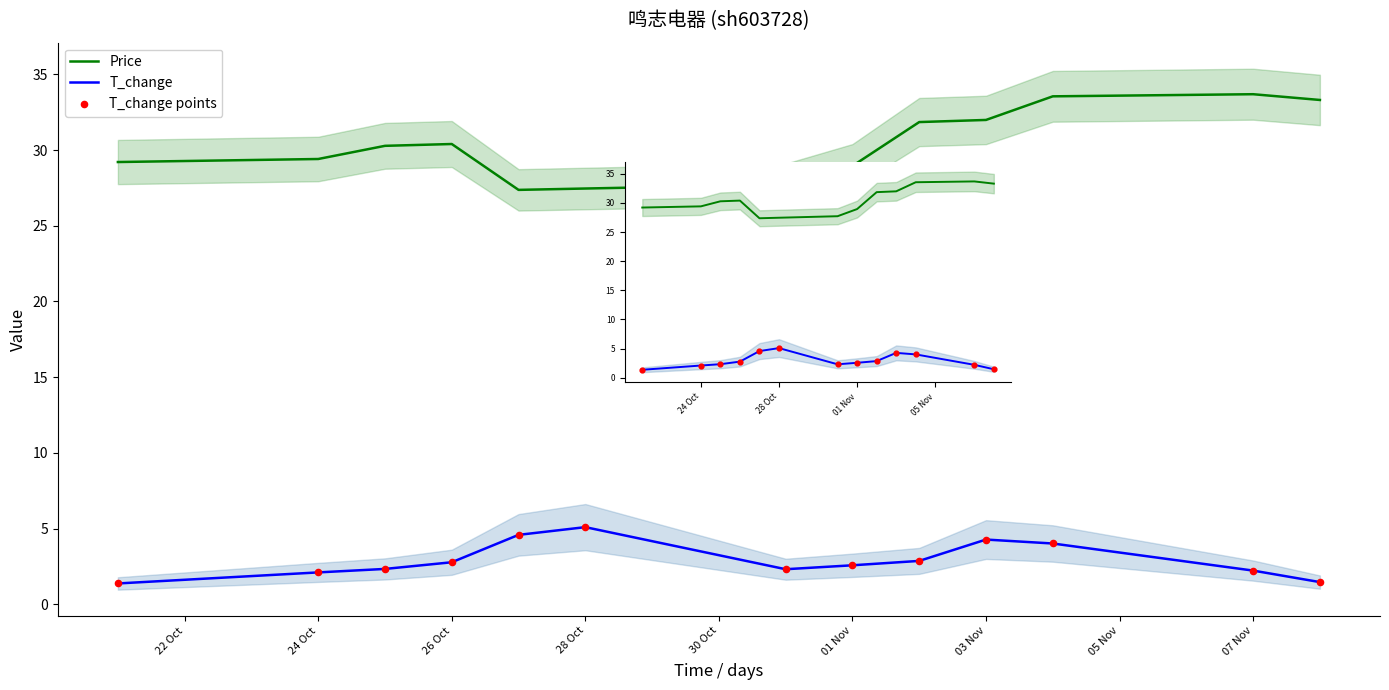

Which series has the largest total across all categories?

Price